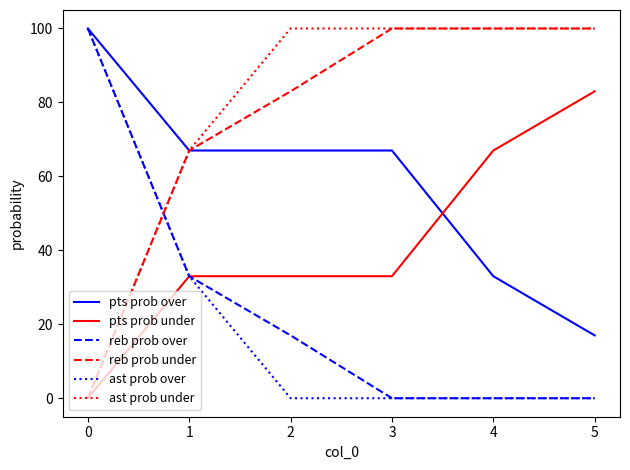

How many times do pts prob under and pts prob over cross each other?

1